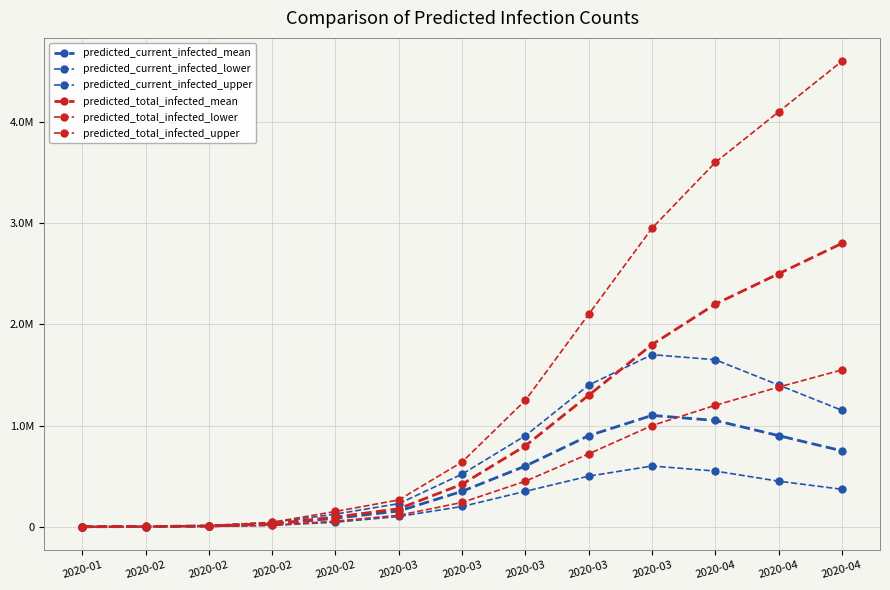

Reading left to right, transcribe all the data shown in this chart.

predicted_current_infected_mean: 208	1667	7277	26265	83984	155217	350000	600000	900000	1100000	1050000	900000	750000
predicted_current_infected_lower: 100	800	3606	13656	44644	101396	200000	350000	500000	600000	550000	450000	370000
predicted_current_infected_upper: 300	2400	11203	42301	124633	228112	520000	900000	1400000	1700000	1650000	1400000	1150000
predicted_total_infected_mean: 208	1667	7277	27724	95605	178385	420000	800000	1300000	1800000	2200000	2500000	2800000
predicted_total_infected_lower: 100	800	3606	14356	55183	113305	240000	450000	720000	1000000	1200000	1380000	1550000
predicted_total_infected_upper: 300	2400	11203	44401	150894	264965	640000	1250000	2100000	2950000	3600000	4100000	4600000